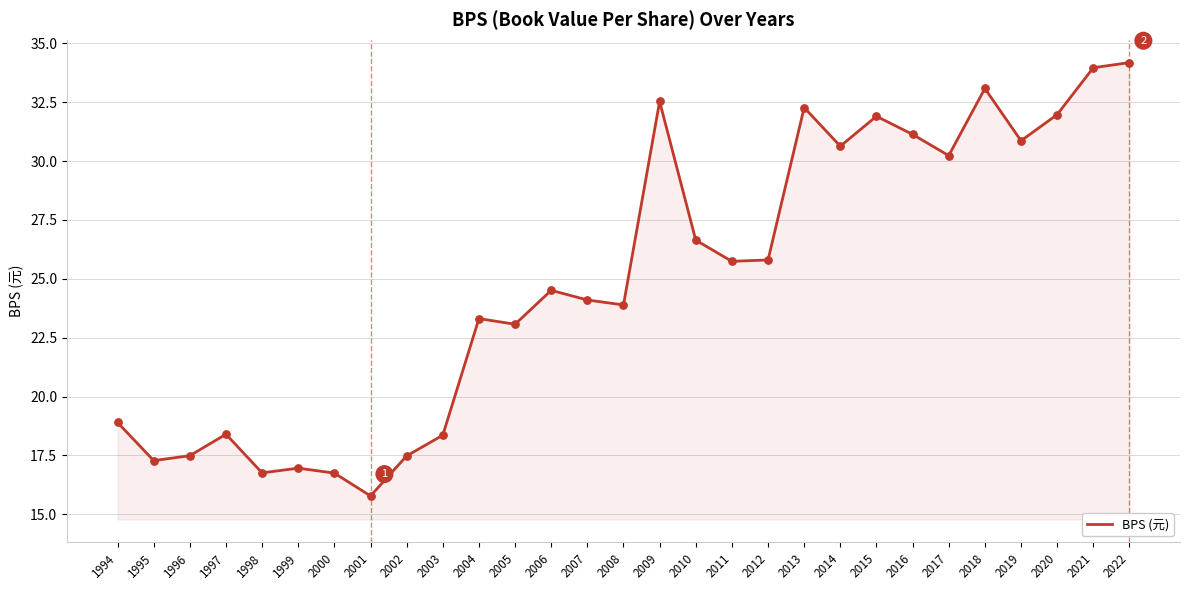

What is the change in value from 2014 to 2017?

-0.4